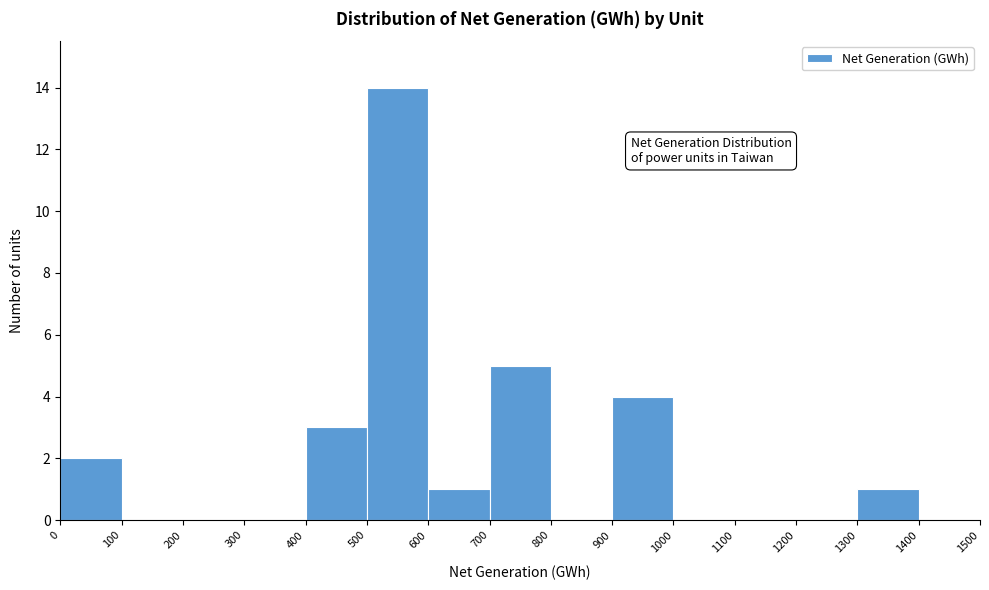

How tall is the bar that spans 1300 to 1400 on the x-axis? The values are not printed on the chart, so give them approximately, as read against the axis.

1